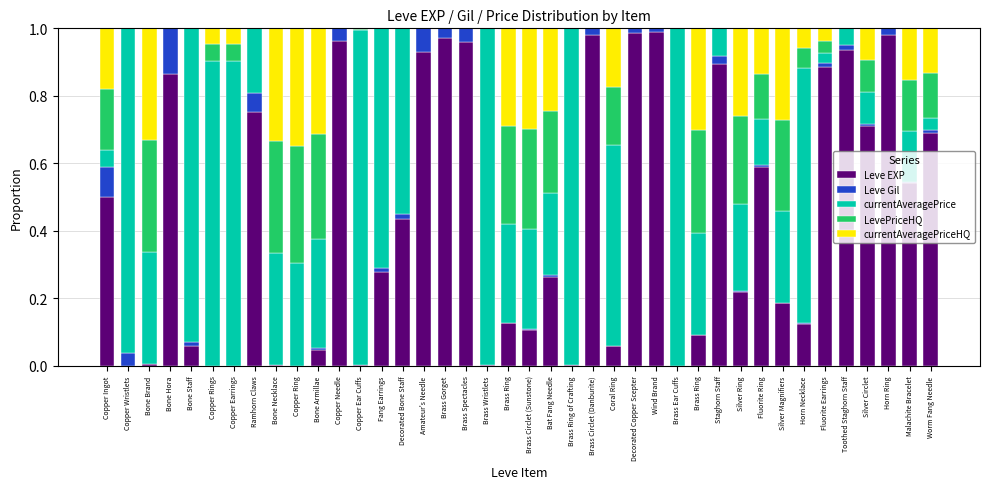

Count the number of categories in the chart.

40